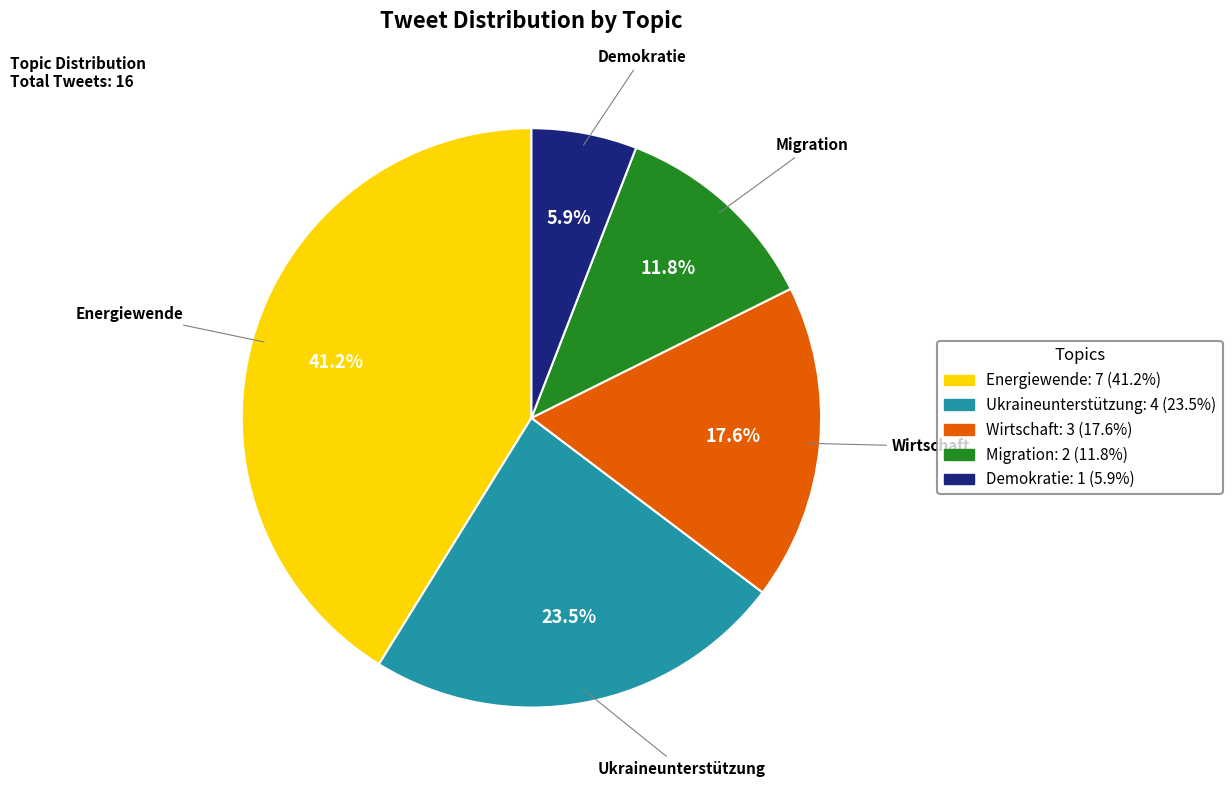

The Wirtschaft slice represents 12% of the pie. True or false?

False